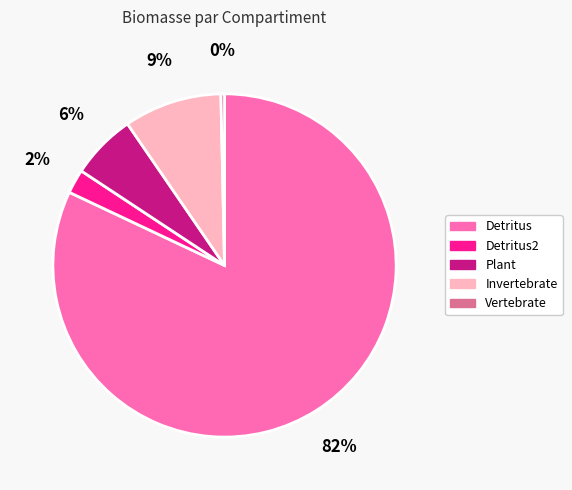

How many slices are in this pie chart?

5